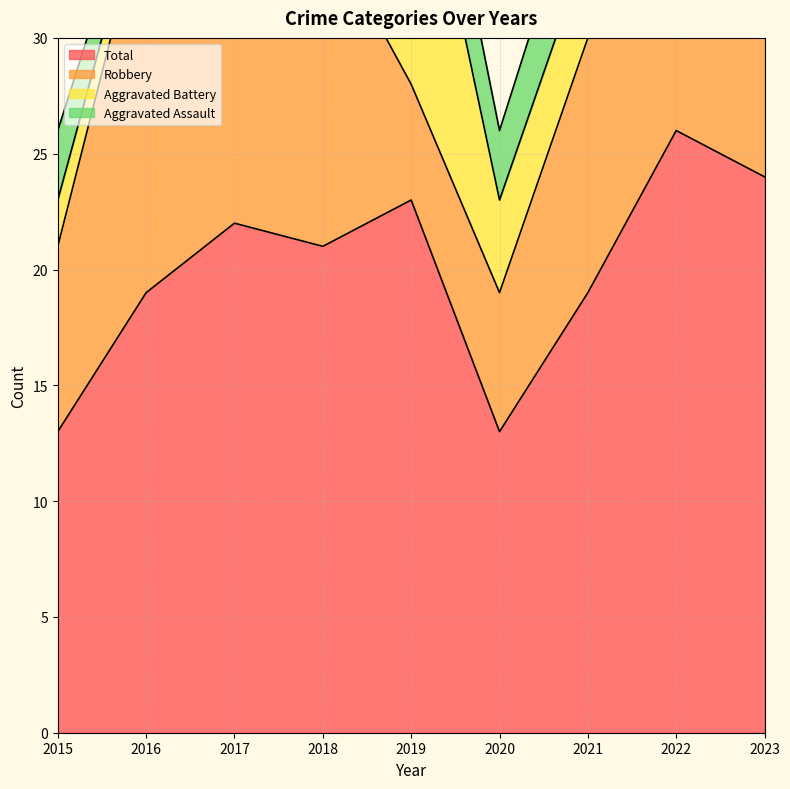

Which series has the widest spread of values?

Total